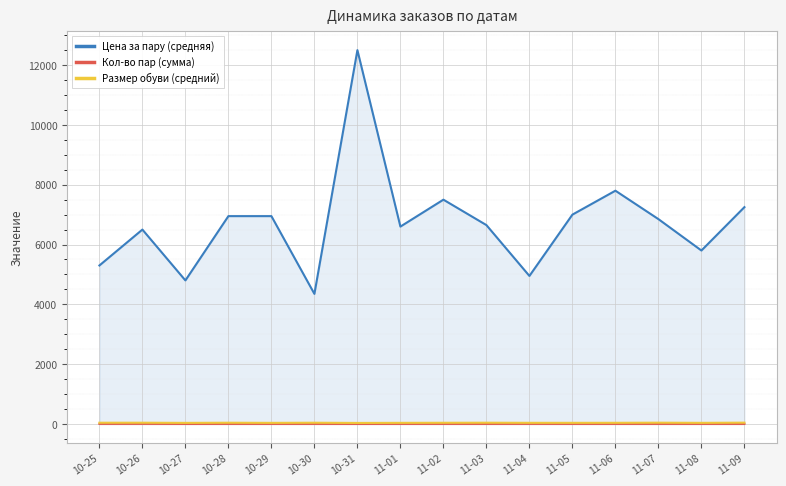

Between 10-28 and 11-04, which series saw the biggest shift?

Цена за пару (средняя)